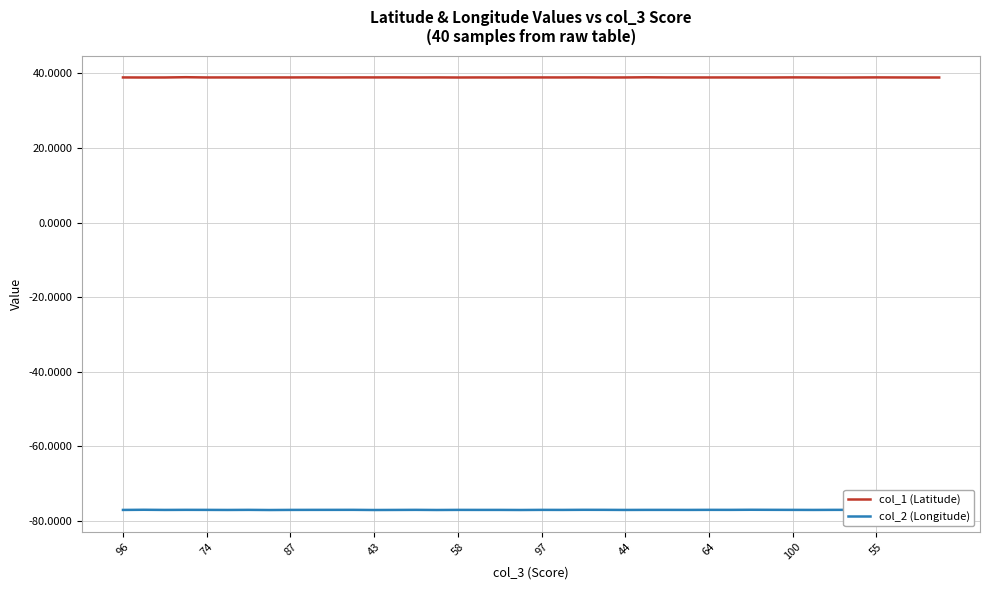

The col_1 (Latitude) series shows 19.6 at 100. True or false?

False